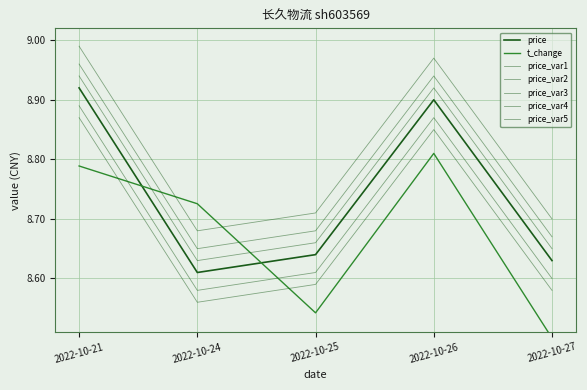

Reading left to right, what are all the values shown in this chart?

price: 8.9	8.6	8.6	8.9	8.6
t_change: 8.8	8.7	8.5	8.8	8.5